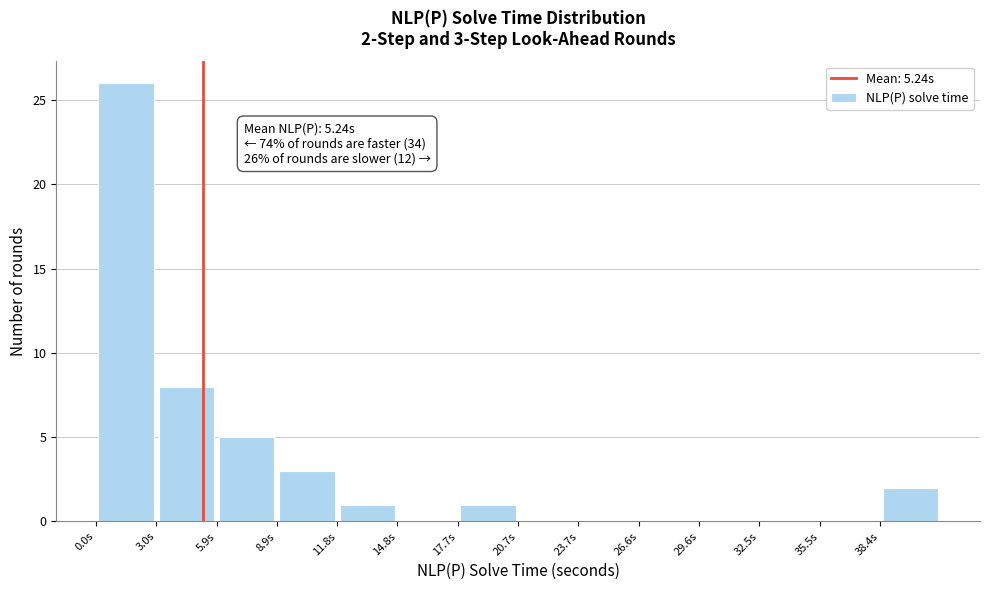

Over which range of the x-axis is the bar tallest?

0.0 to 3.0